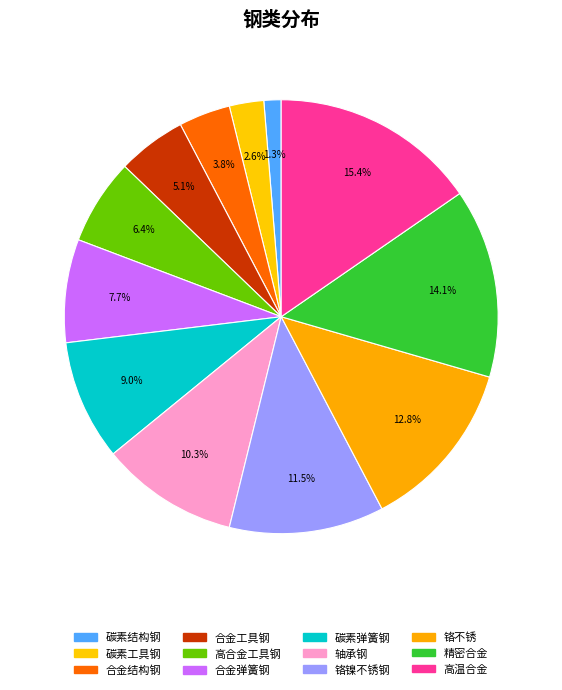

To the nearest percent, what is the difference between the 合金弹簧钢 and 精密合金 slice percentages?

6%